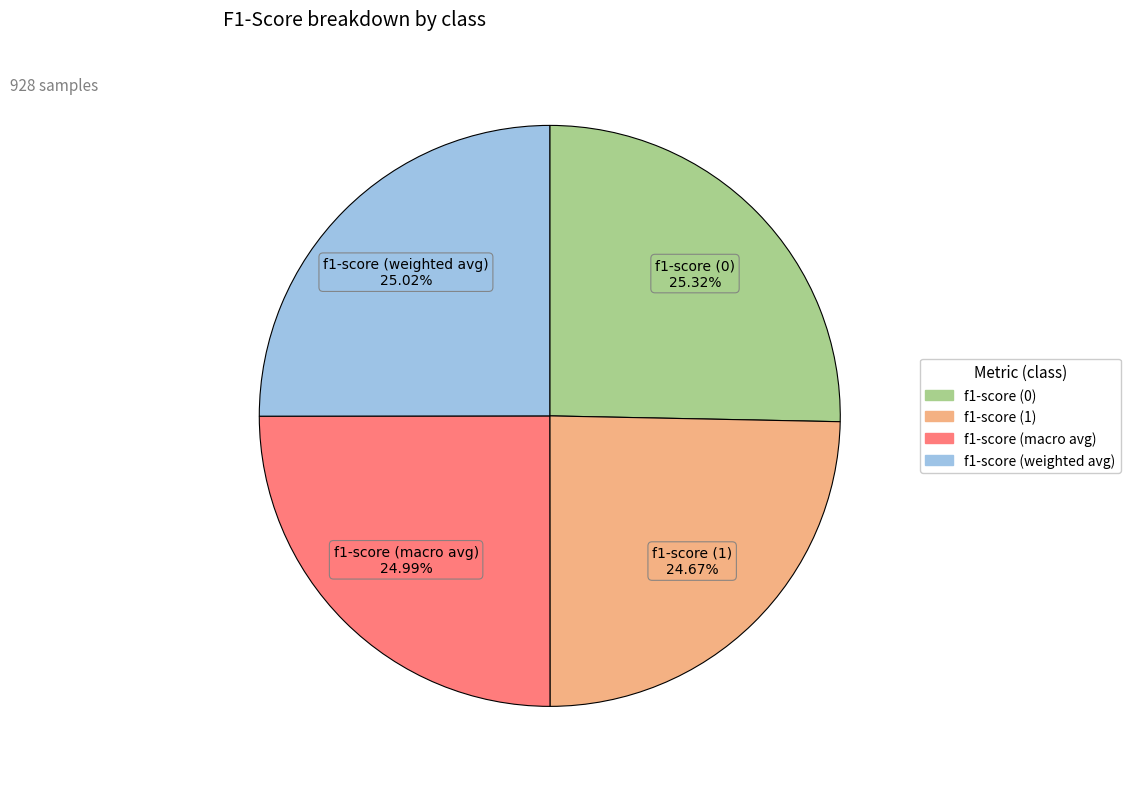

To the nearest percent, what is the difference between the largest and smallest slice percentages?

1%